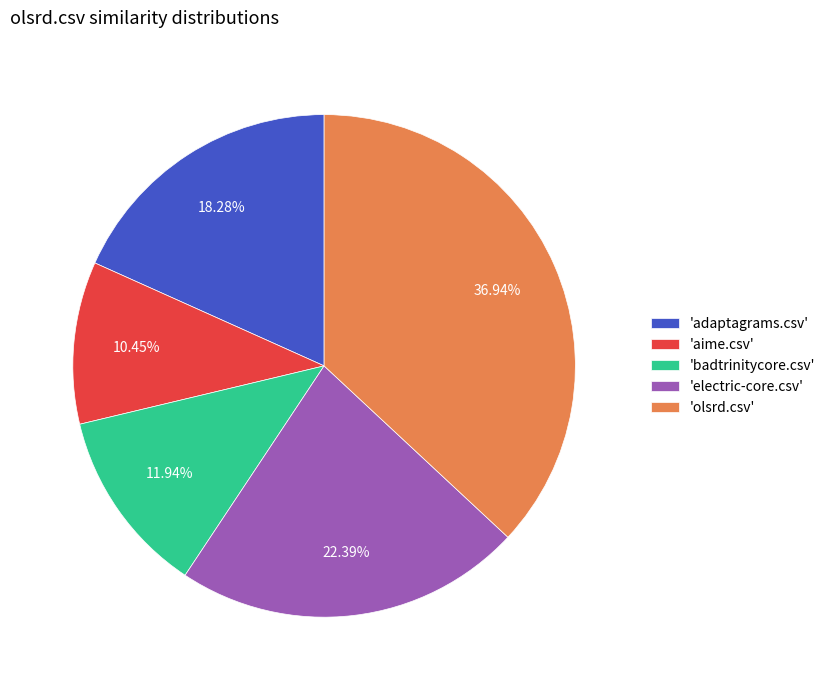

Combined, do 'badtrinitycore.csv' and 'aime.csv' account for over 50%?

No